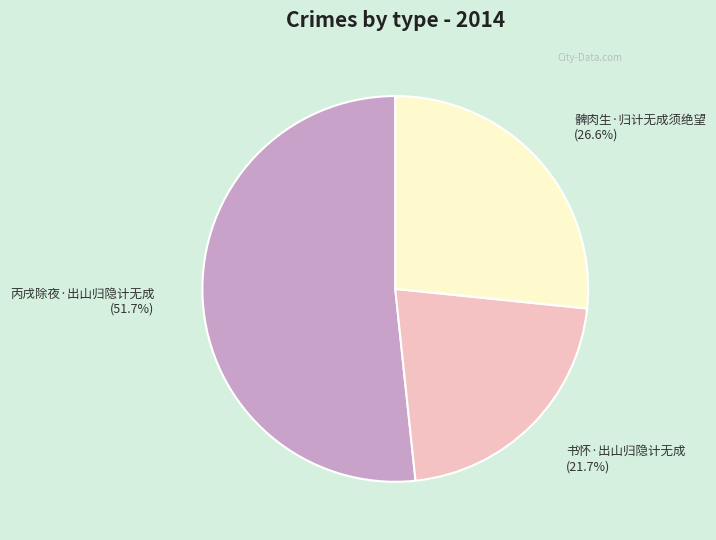

To the nearest percent, what percentage of the pie is 丙戌除夜·出山归隐计无成?

52%